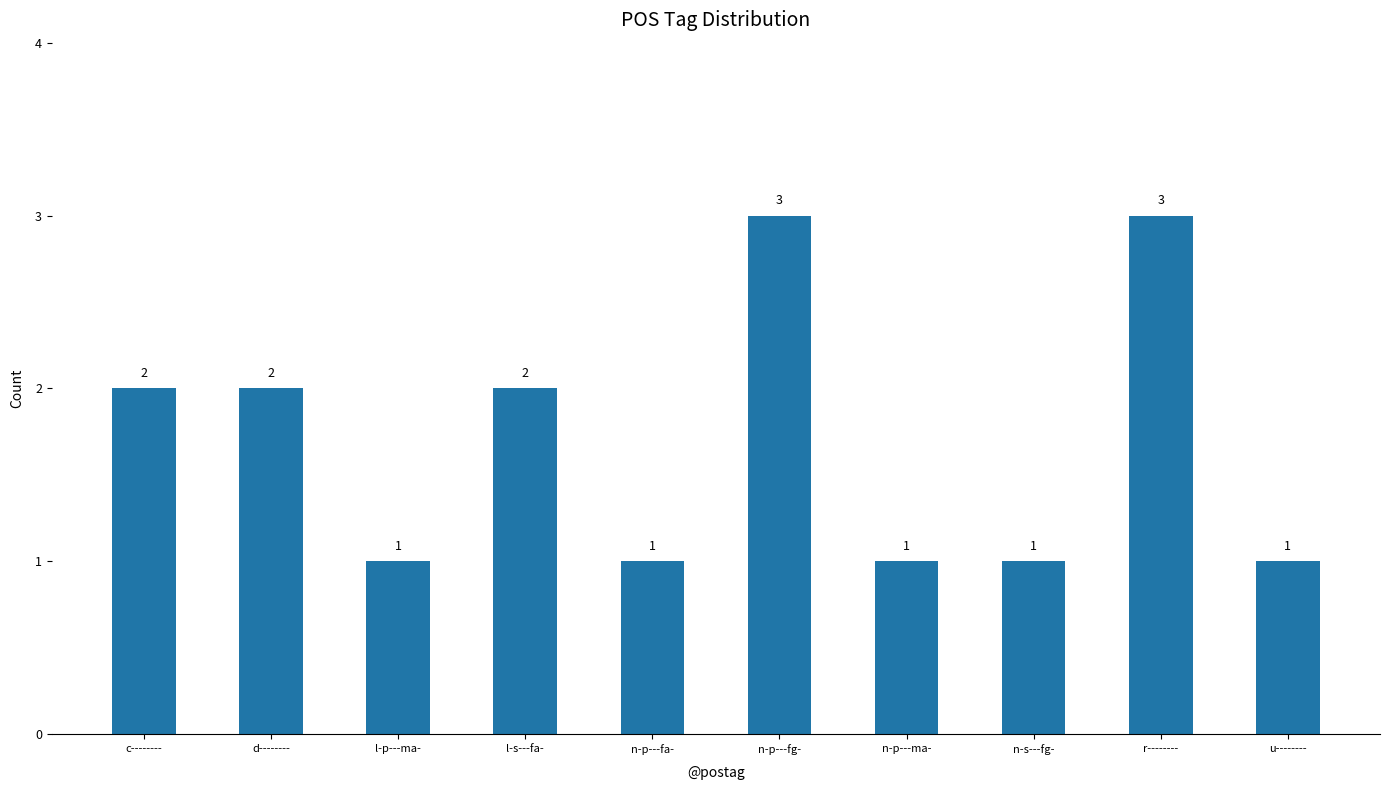

Which has a higher value, n-p---fg- or d--------?

n-p---fg-